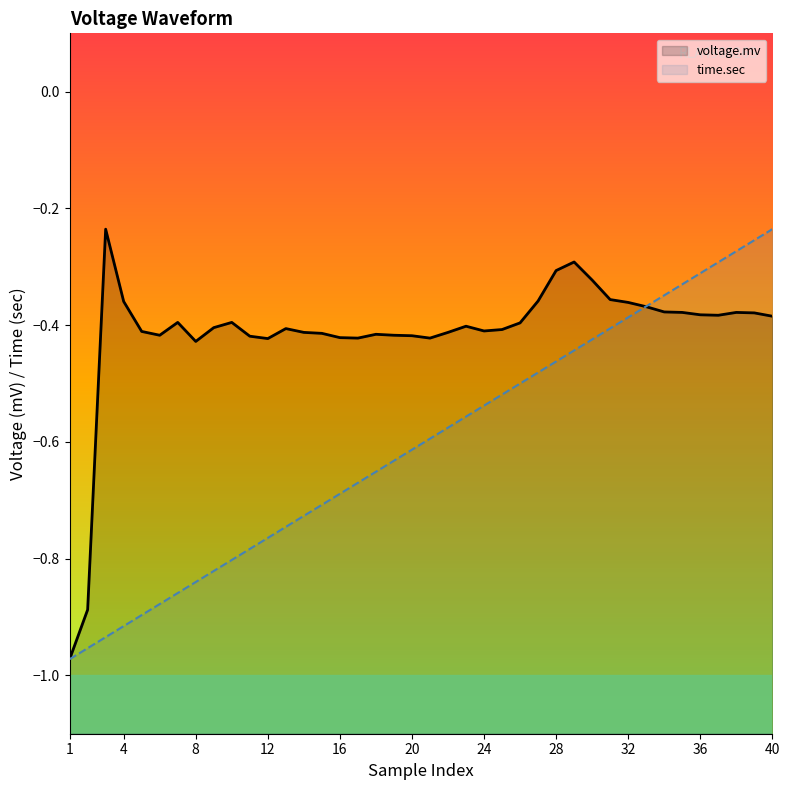

Does the chart display data point markers on the line(s)?

No